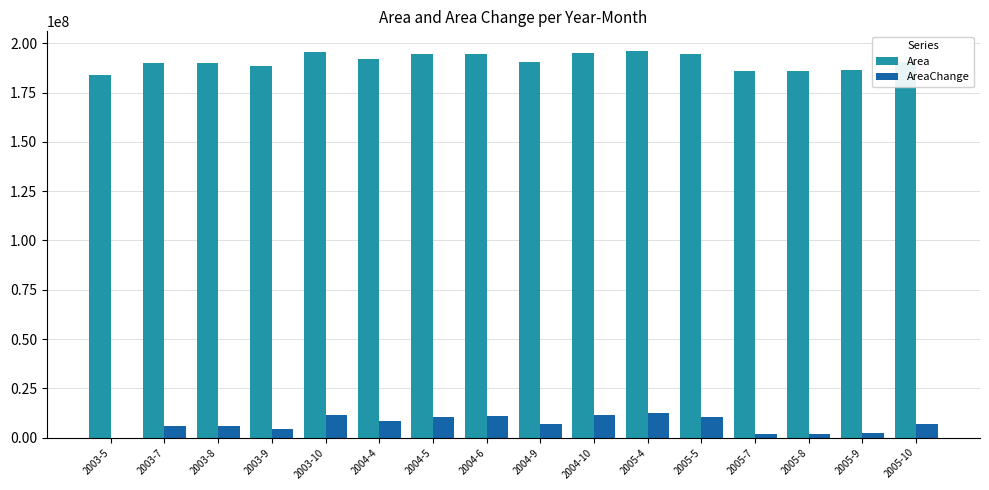

What is the maximum value for AreaChange?

12263400